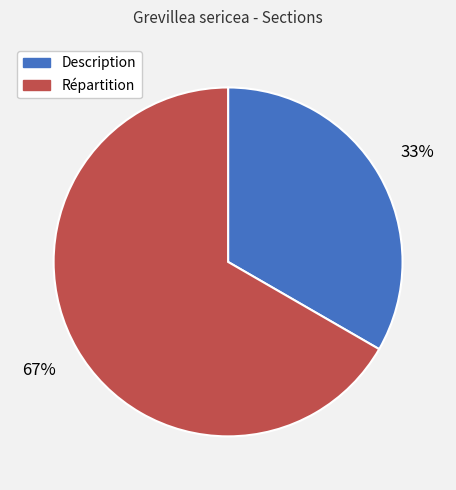

Is the sum of Répartition and Description greater than half?

Yes